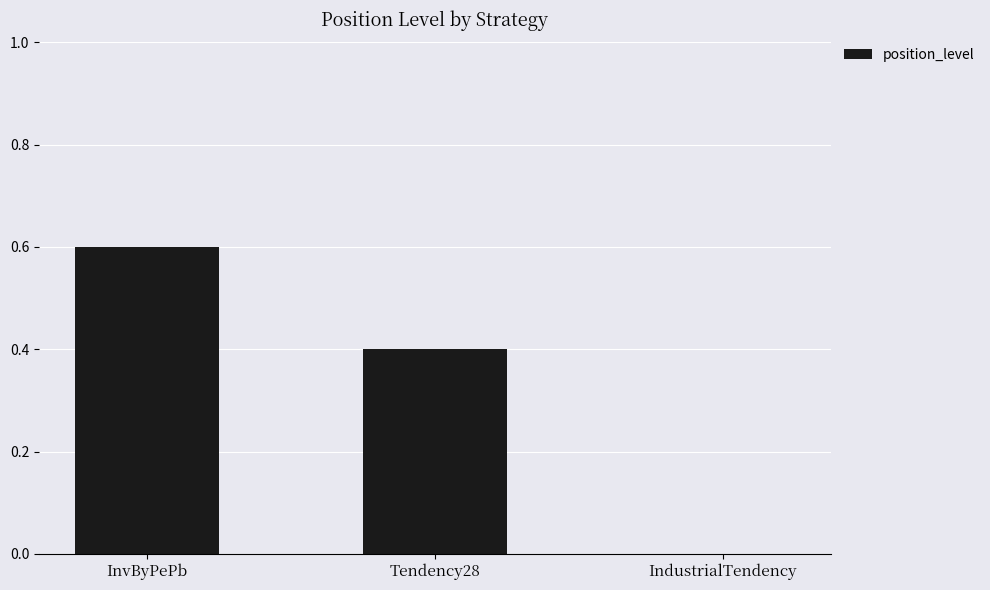

At which label is the value closest to 0?

IndustrialTendency